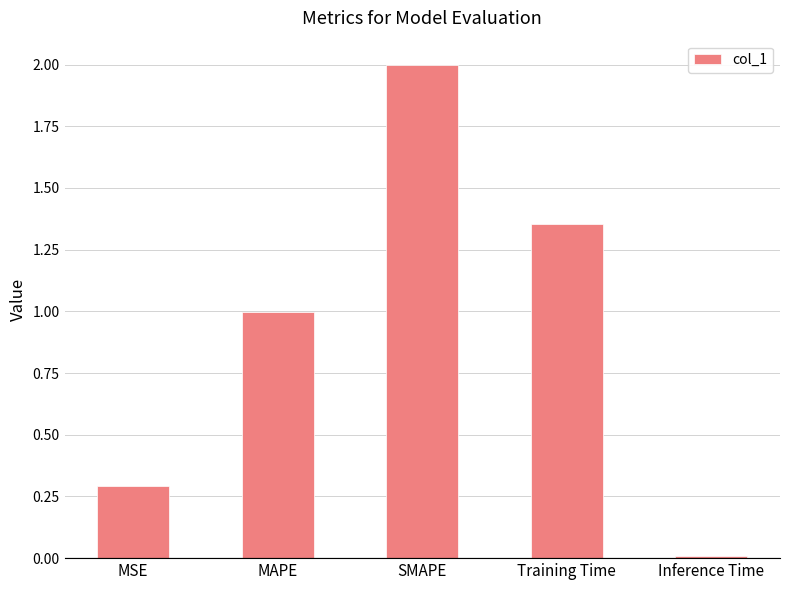

Which label corresponds to the smallest value in the chart?

Inference Time